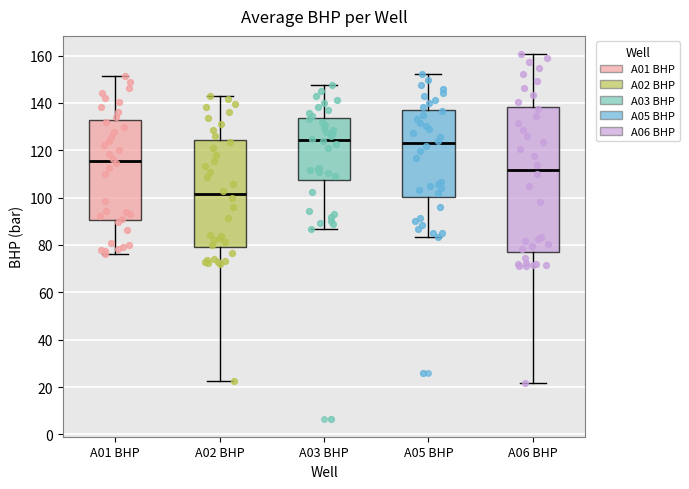

Reading left to right, read every box against the y-axis: the position of its median line, the range the box covers, and the ends of its whiskers. The values are not printed on the chart, so give them approximately, as read against the axis.

A01 BHP: median 116, box 90 to 132, whiskers 76 to 152
A02 BHP: median 102, box 80 to 124, whiskers 22 to 142
A03 BHP: median 124, box 108 to 134, whiskers 86 to 148
A05 BHP: median 122, box 100 to 138, whiskers 84 to 152
A06 BHP: median 112, box 78 to 138, whiskers 22 to 160